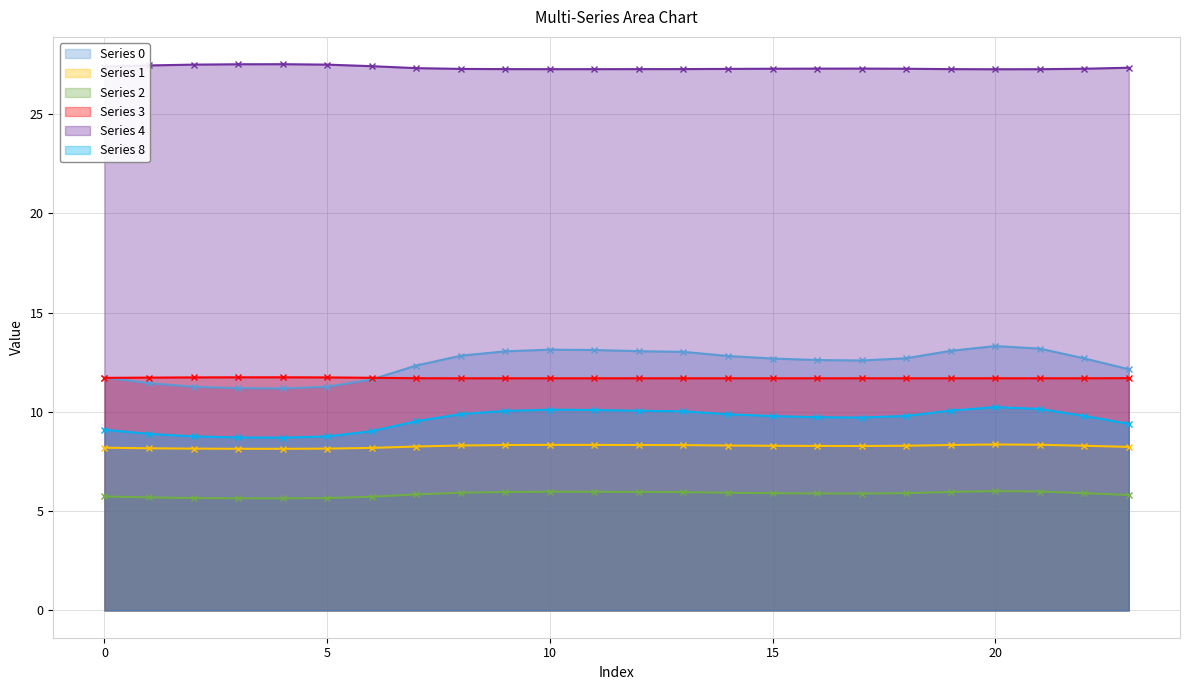

What are all the series names shown in the legend?

Series 0, Series 1, Series 2, Series 3, Series 4, Series 8